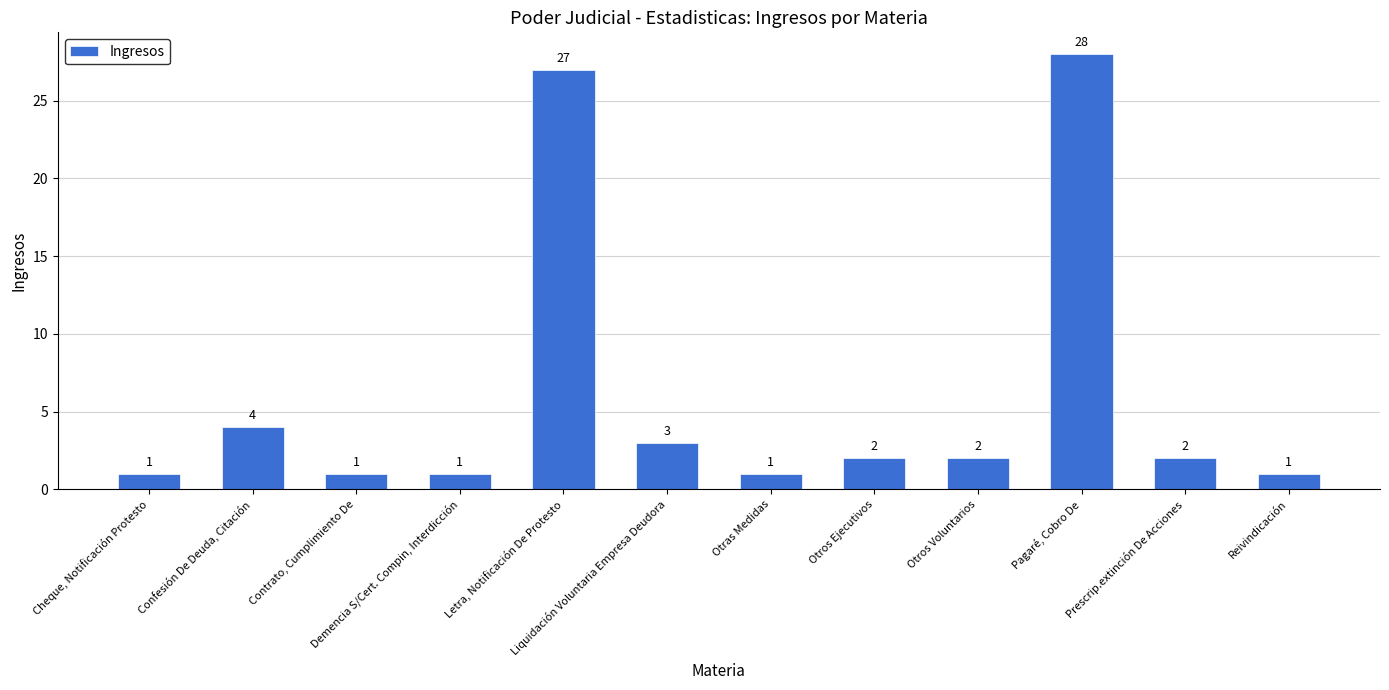

Which has a higher value, Prescrip.extinción De Acciones or Demencia S/Cert. Compin, Interdicción?

Prescrip.extinción De Acciones